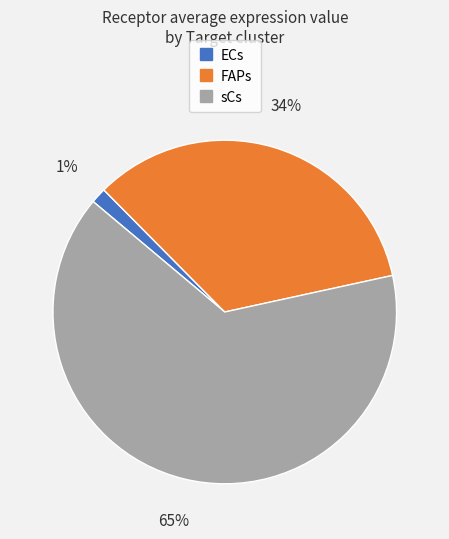

Combined, do sCs and ECs account for over 50%?

Yes